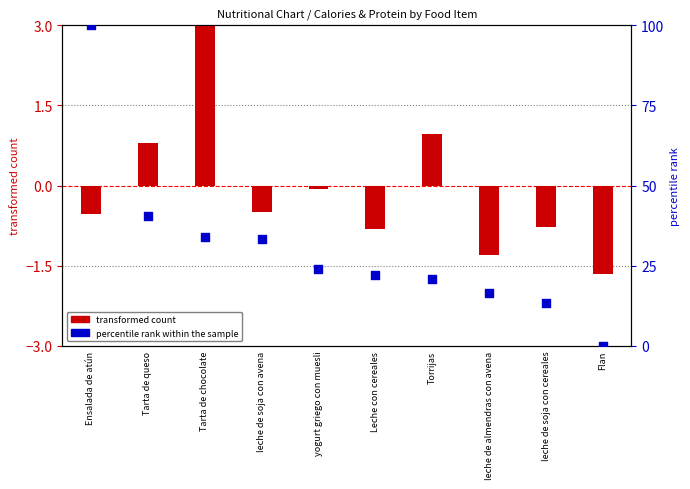

At which category is the sum across all series the highest?

Ensalada de atún